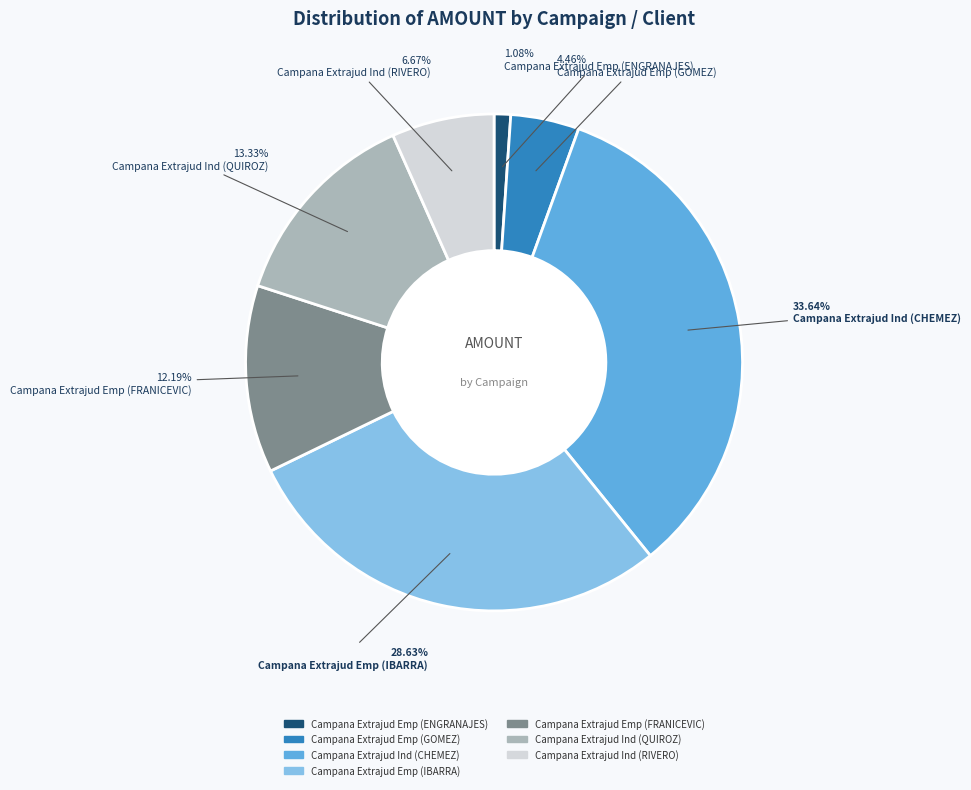

True or false: Campana Extrajud Ind (RIVERO) accounts for 20% of the total.

False